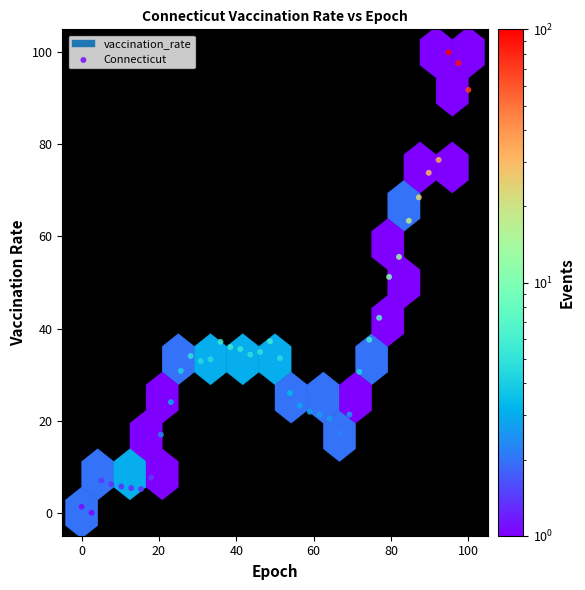

What is the range of X values (max minus min)?

100.0